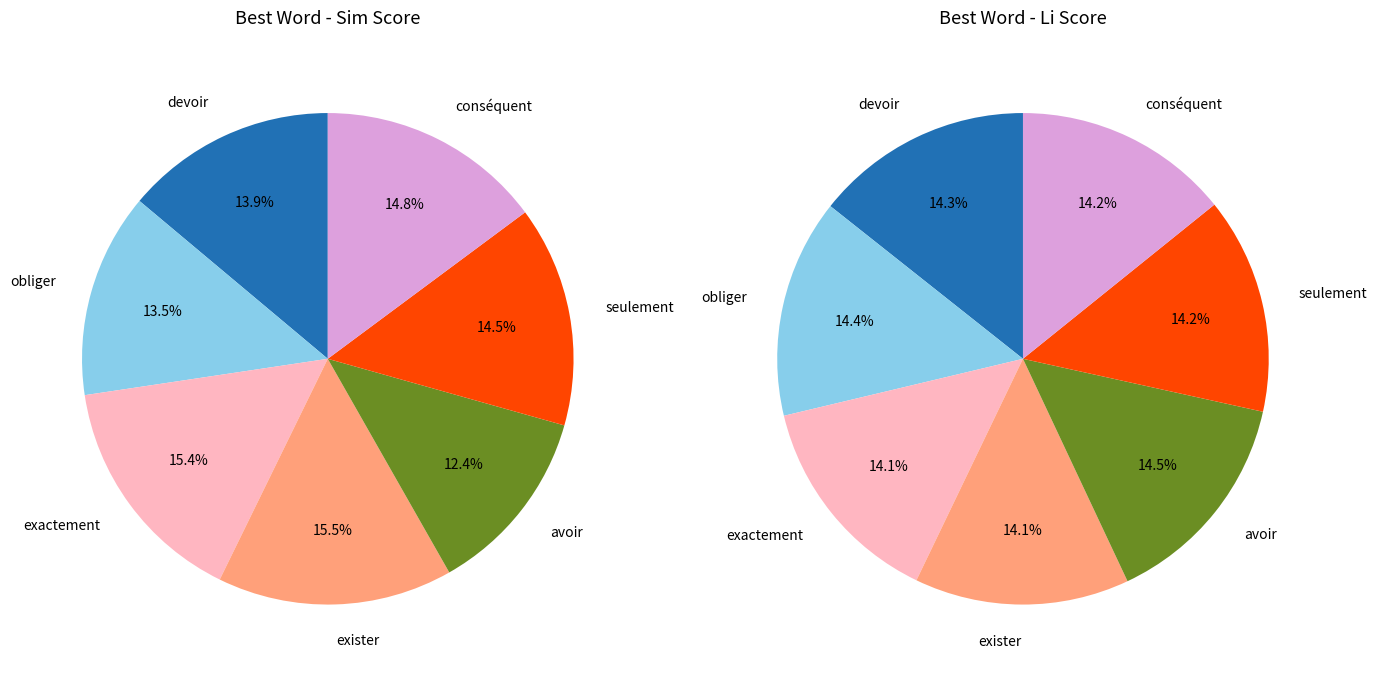

How many slices are in this pie chart?

7